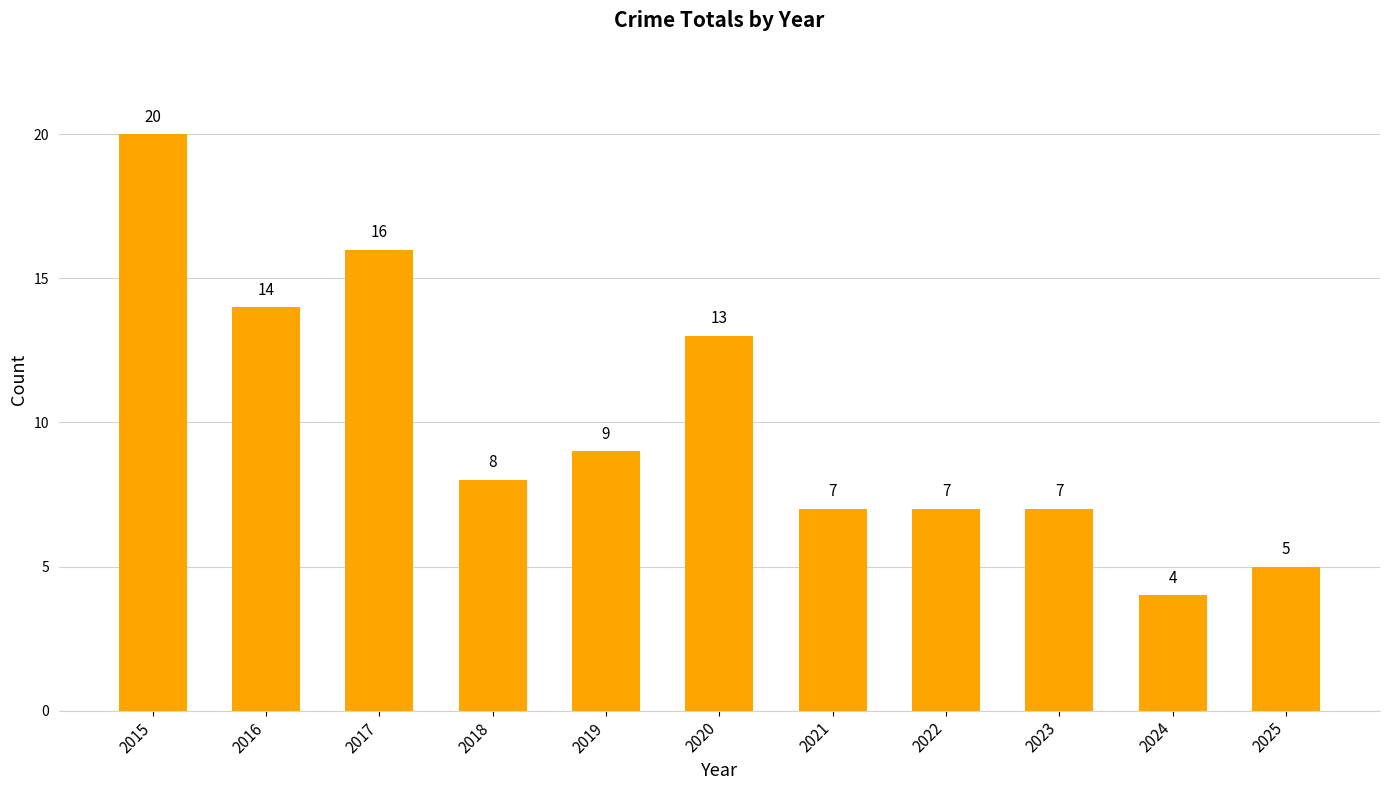

Is it true that the value at 2016 is 14?

True